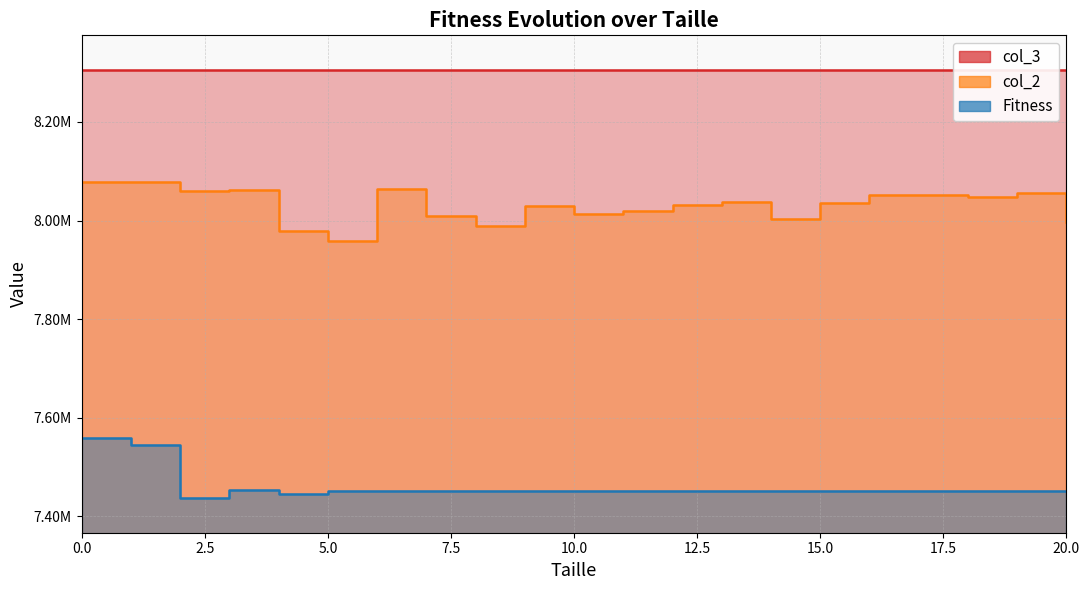

What is the value of the Fitness point at the 13th from the left?

7450672